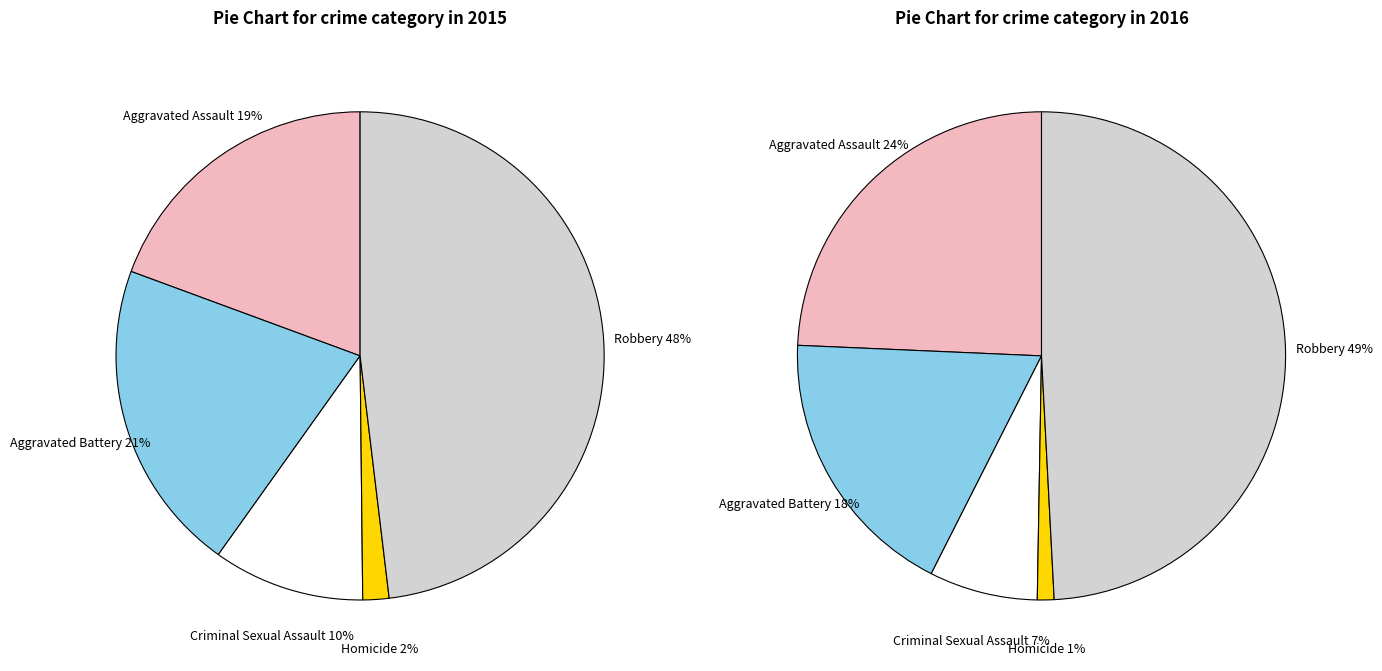

To the nearest percent, what portion does Aggravated Battery represent?

21%